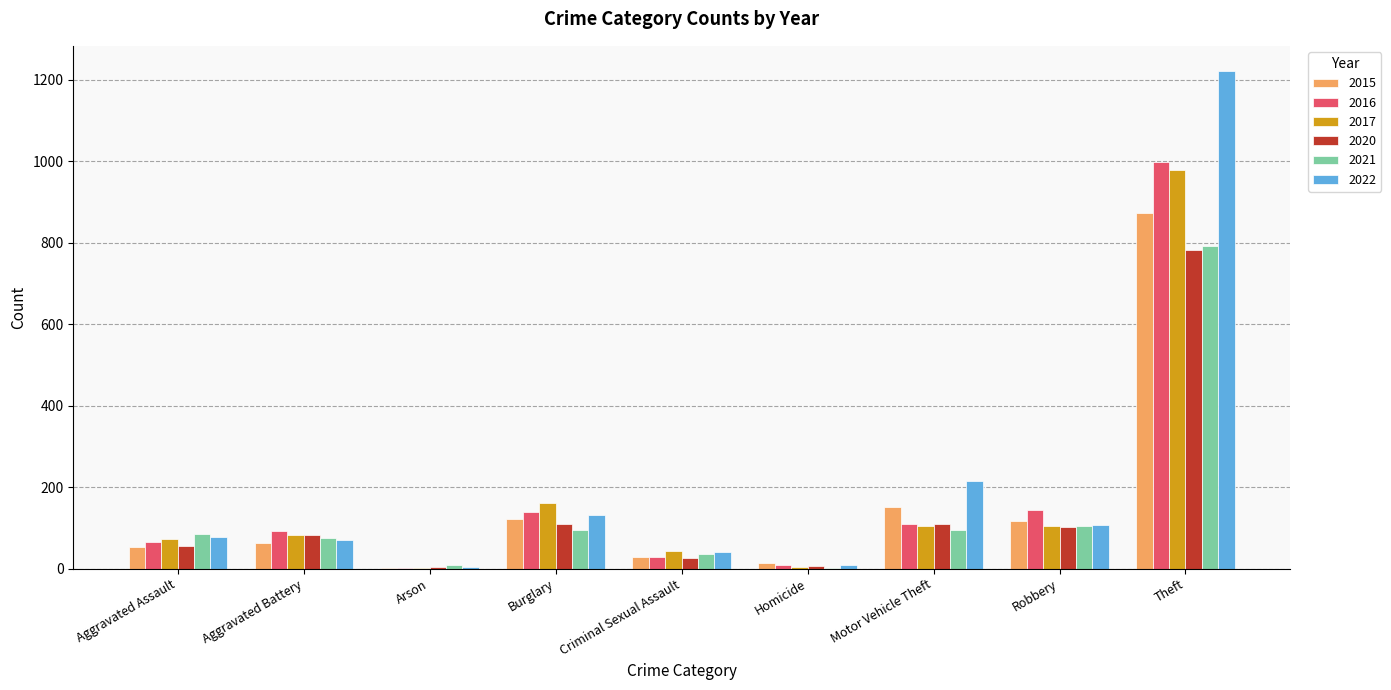

What is the total value across all series at Aggravated Battery?

468